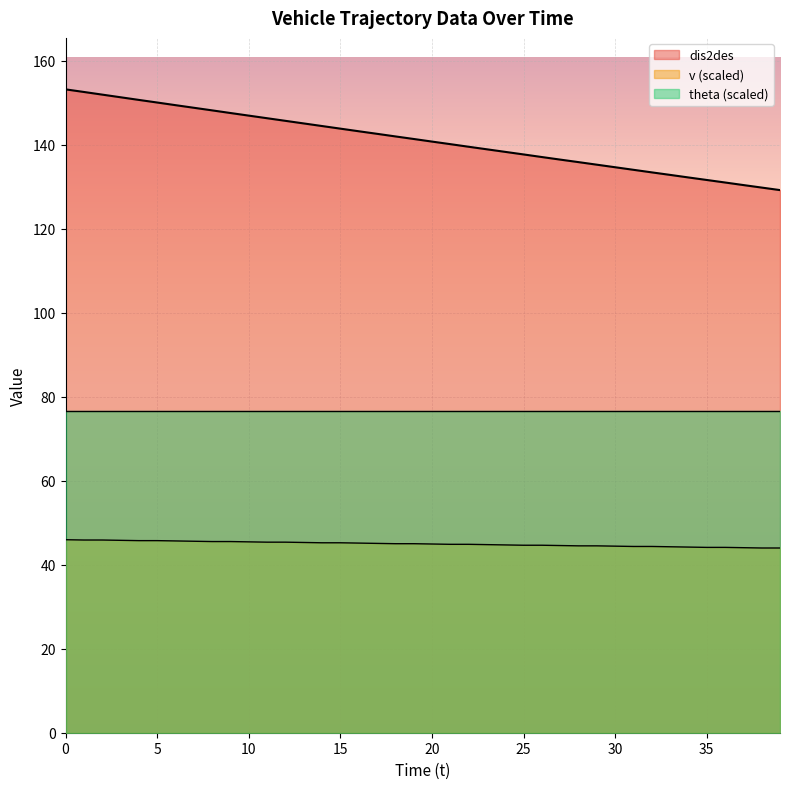

What is the difference between the v values at 36 and 18?

0.9